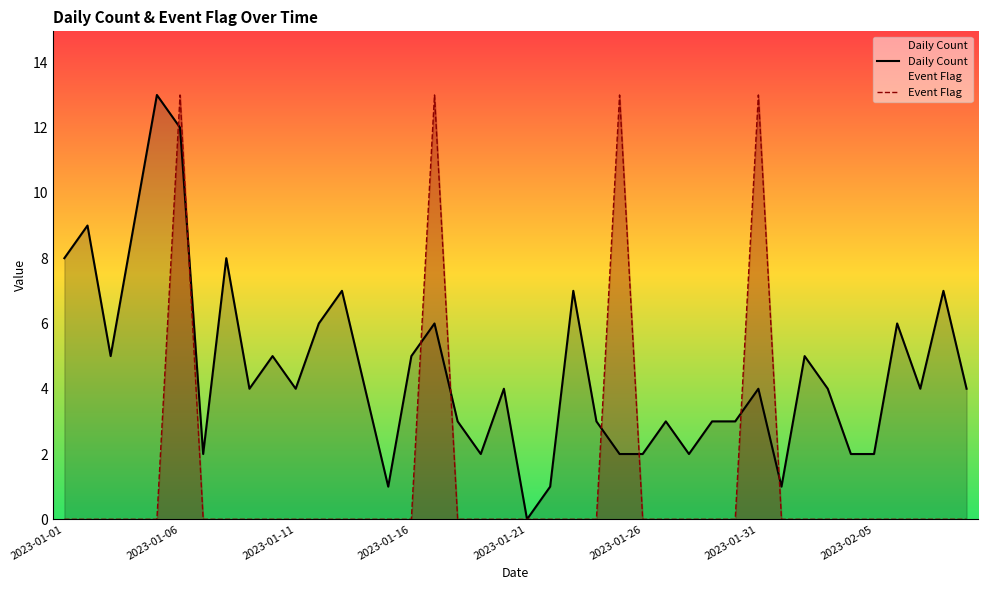

Rank the series by their average value, from lowest to highest.

Event Flag, Daily Count